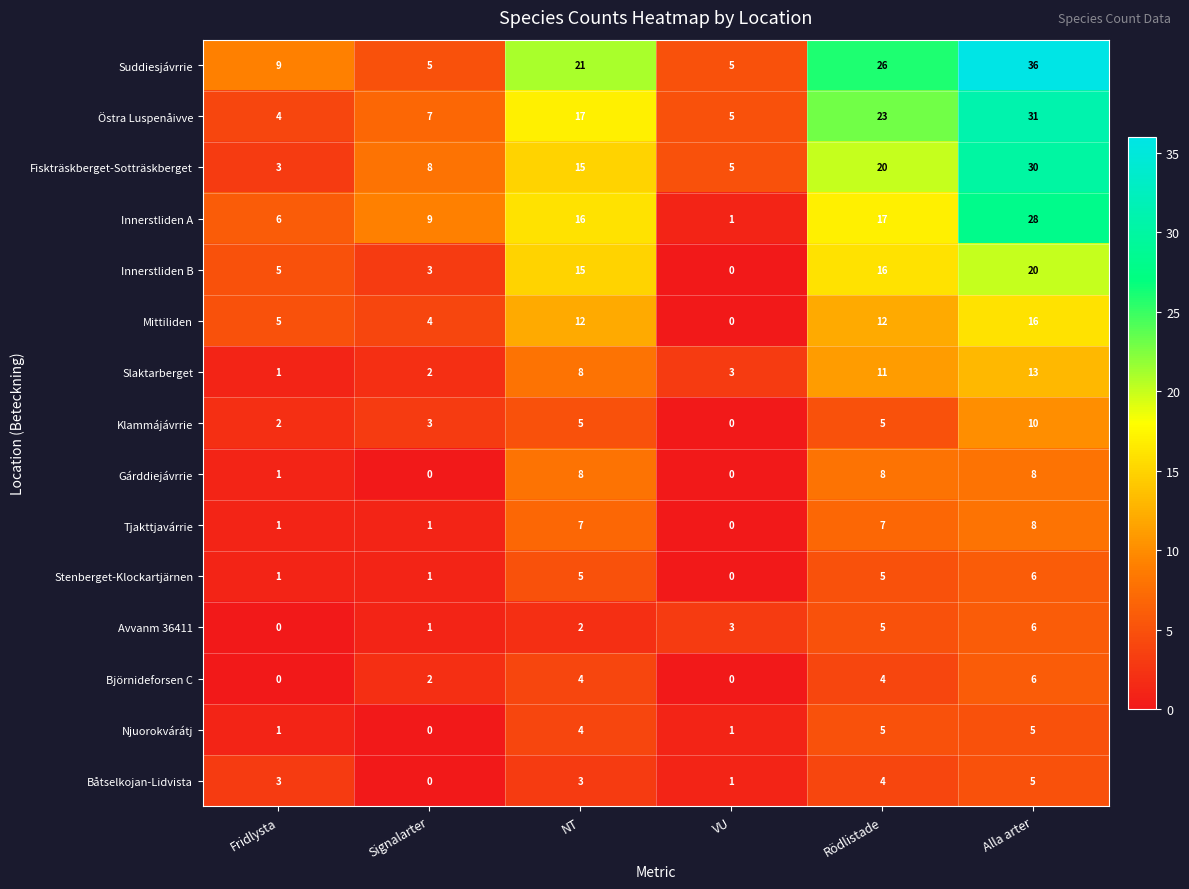

Which category has the highest value in the Stenberget-Klockartjärnen series?

Alla arter